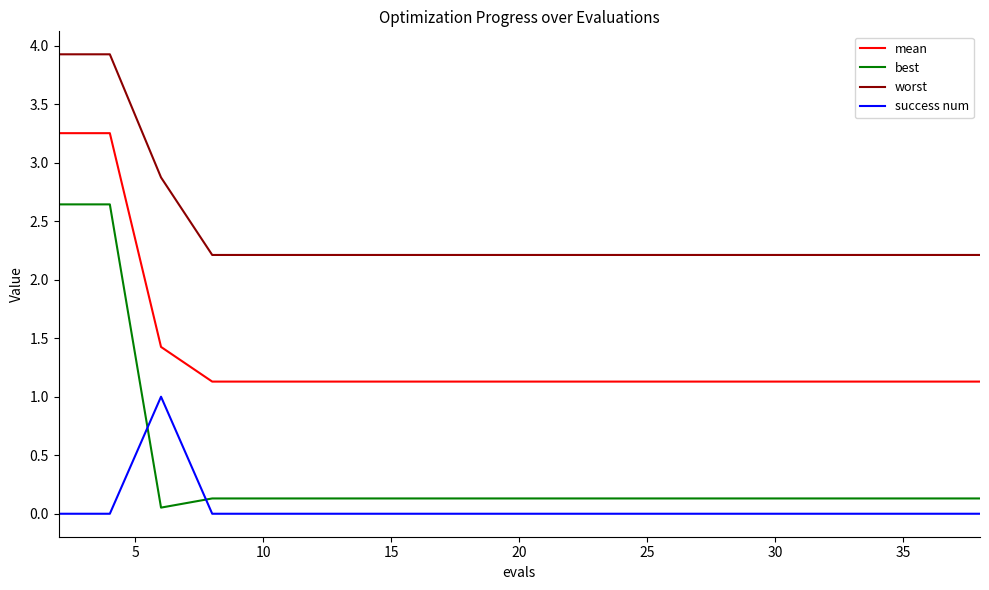

True or false: best and worst intersect in this chart.

False